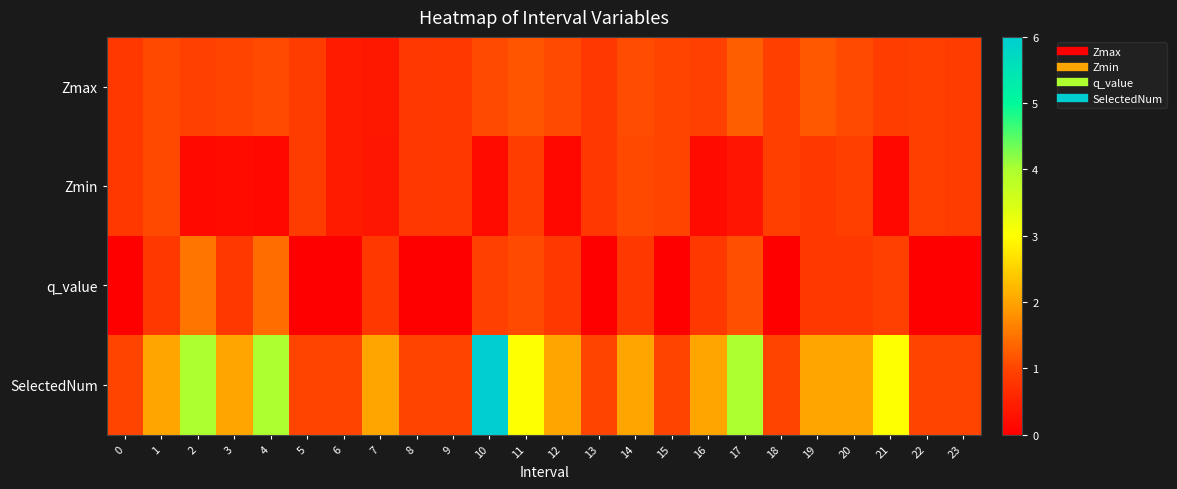

How many data points does each series have?

24